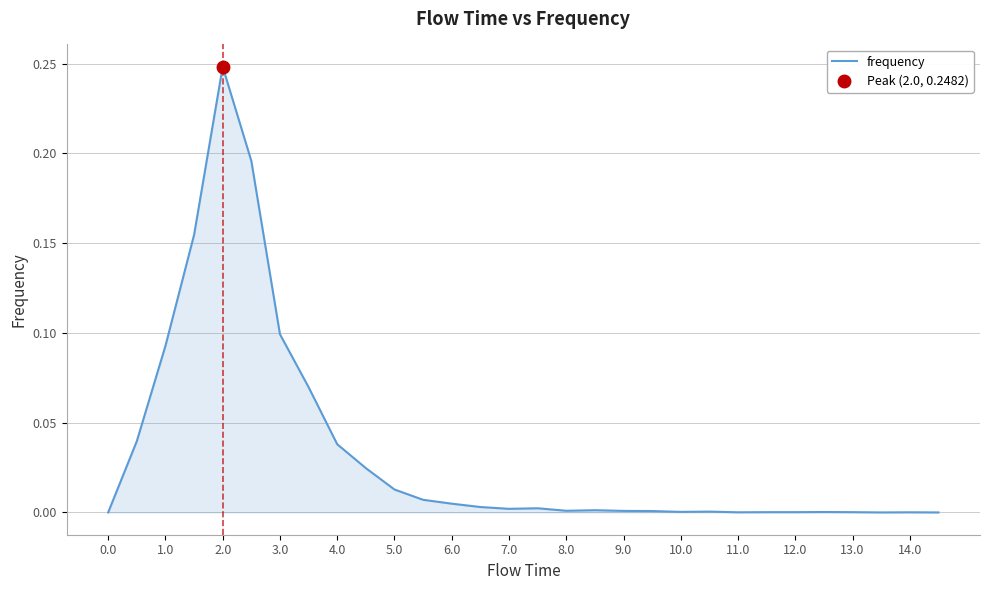

Count the number of data series in this chart.

1